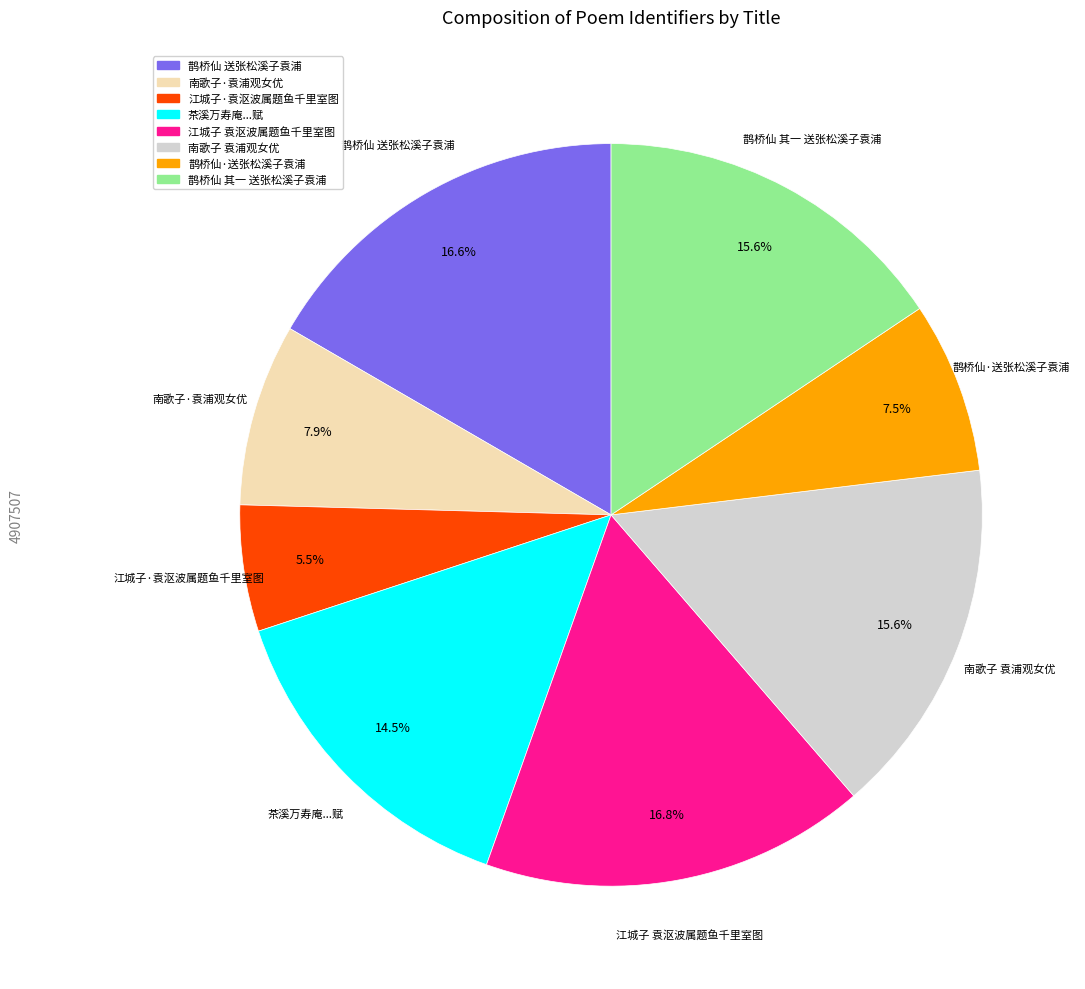

Which category has the smallest portion of the pie?

江城子·袁沤波属题鱼千里室图